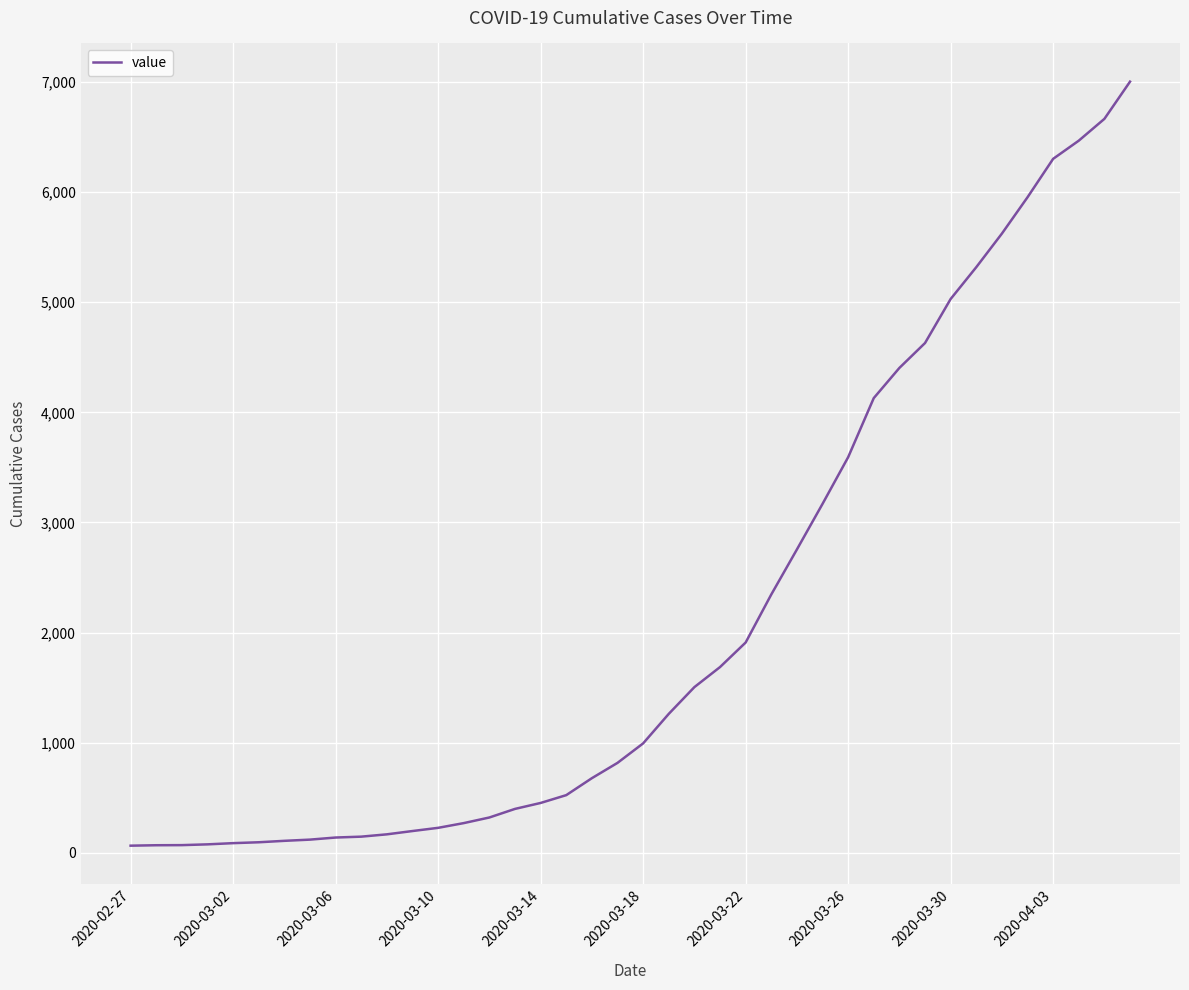

What is the difference between the maximum and minimum values?

6939